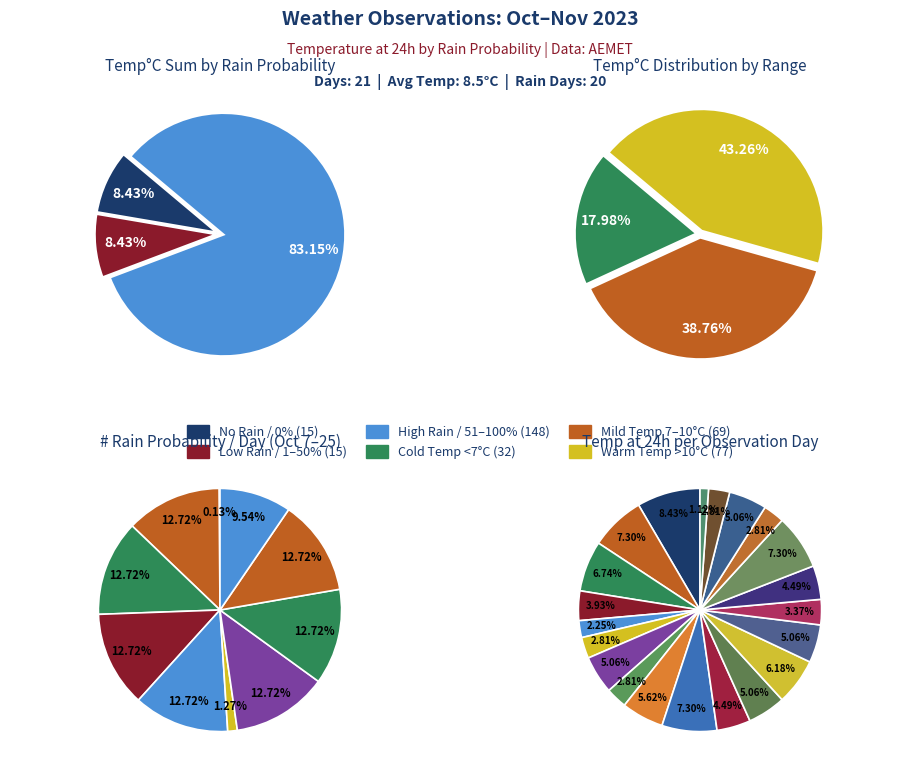

To the nearest percent, what percentage of the pie is 7?

3%